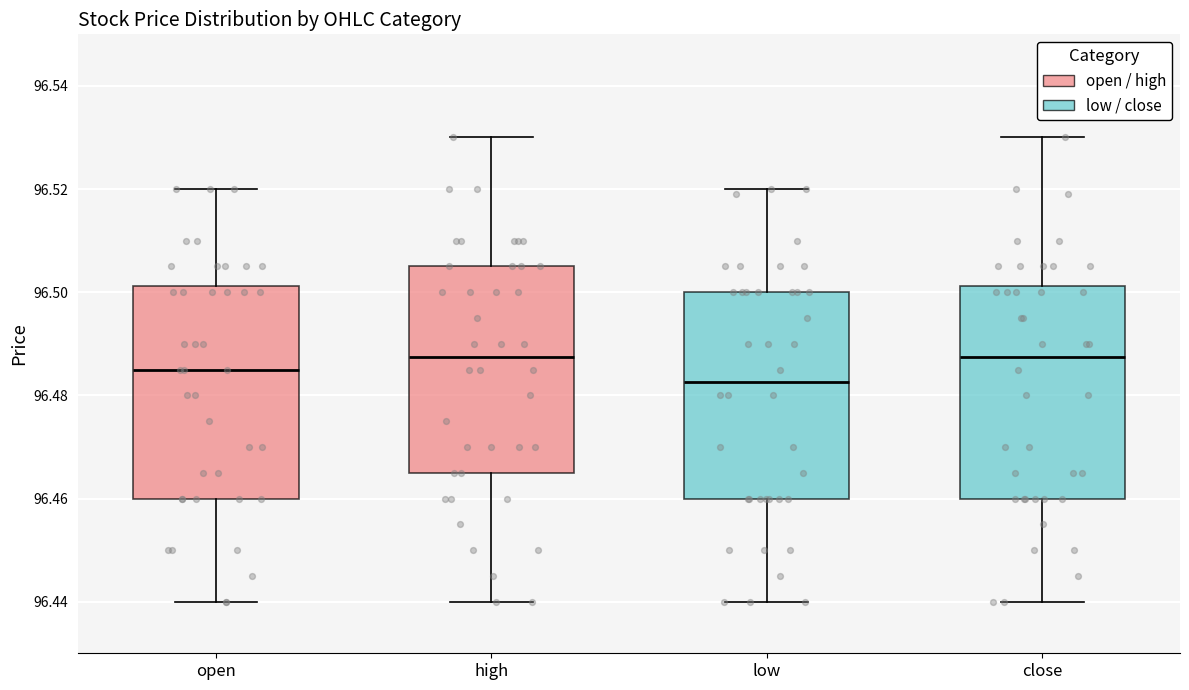

Where does the lower whisker of the box for high end on the y-axis? The values are not printed on the chart, so give them approximately, as read against the axis.

96.440